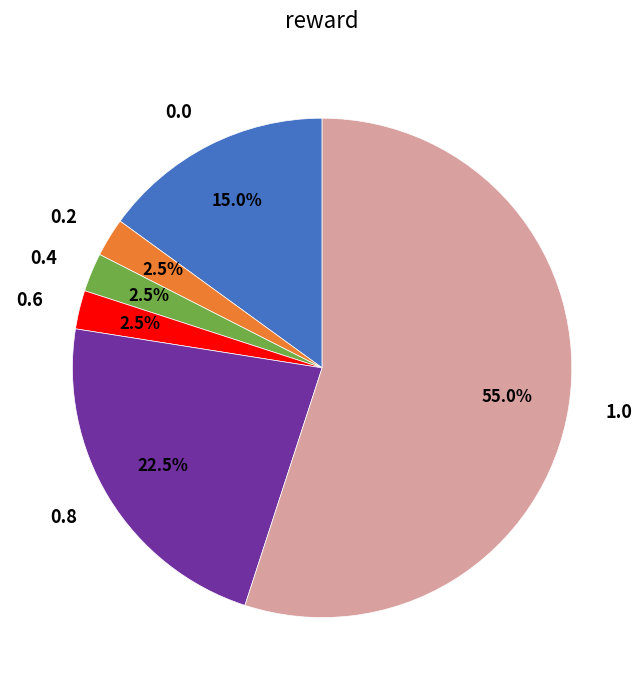

Do 0.0 and 0.4 together represent more than half of the pie?

No